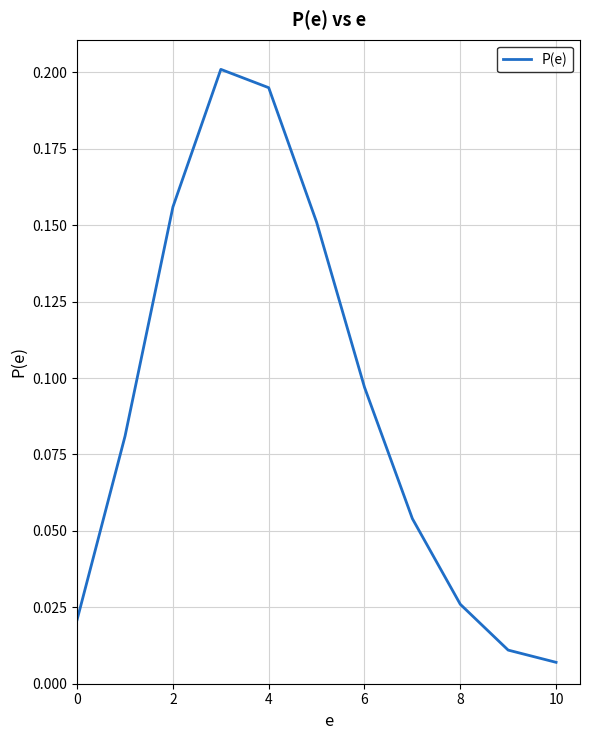

Does the chart display data point markers on the line(s)?

No